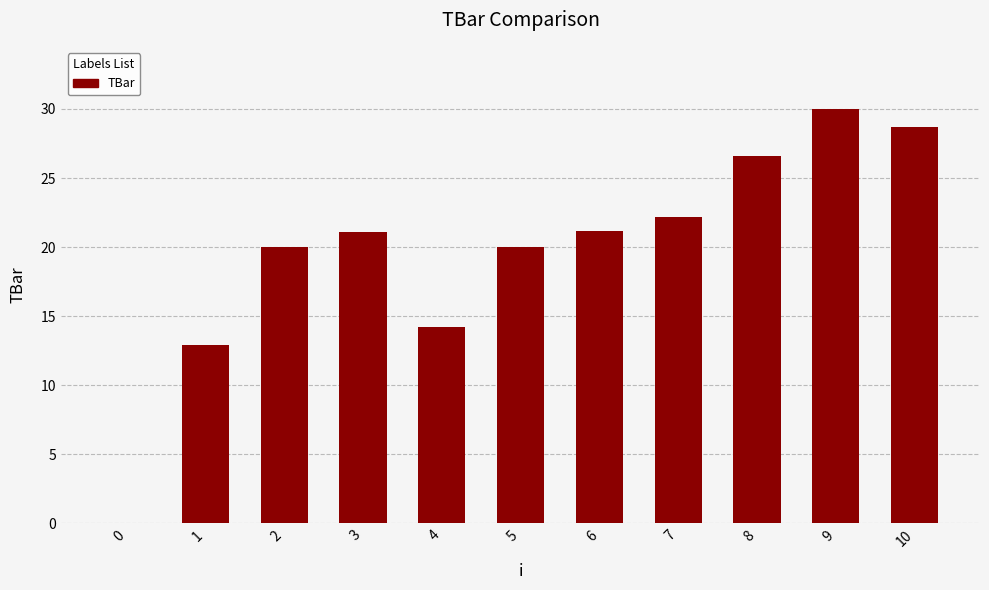

How many data points are above 21?

6